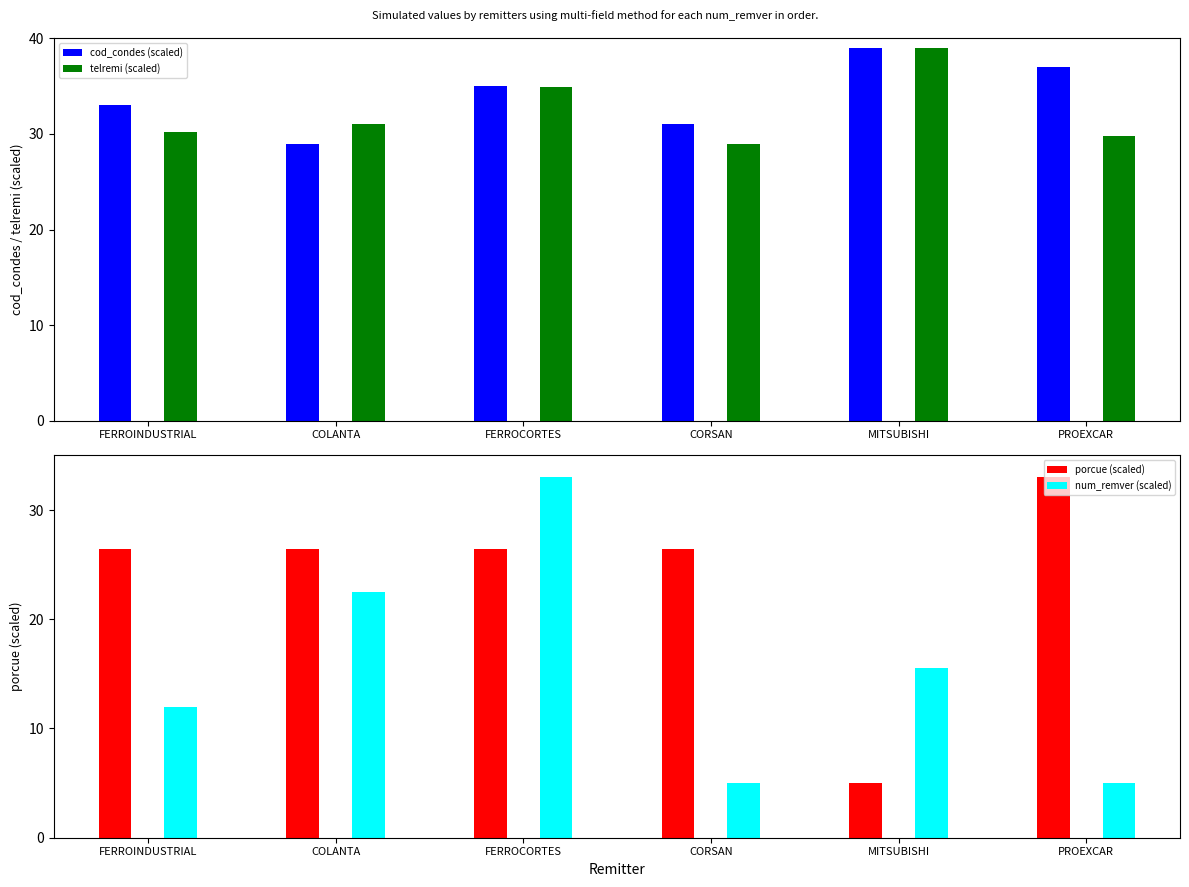

True or false: porcue (scaled) has a value of 41.3 at FERROCORTES.

False